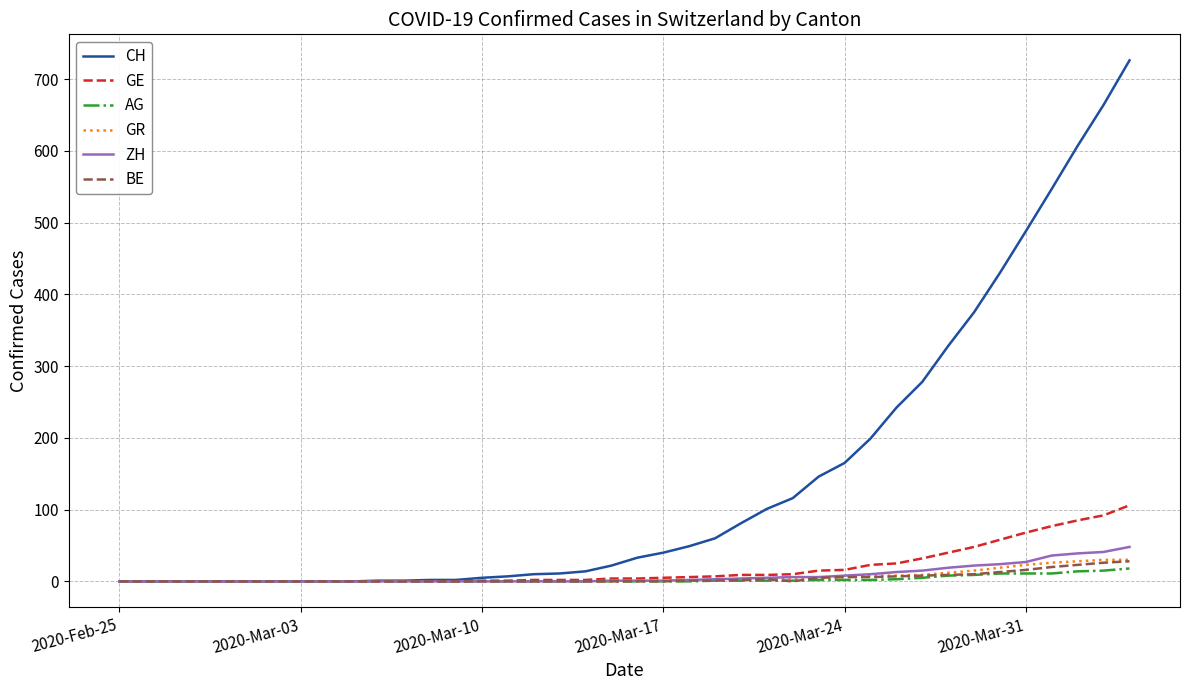

Which series has the widest spread of values?

CH